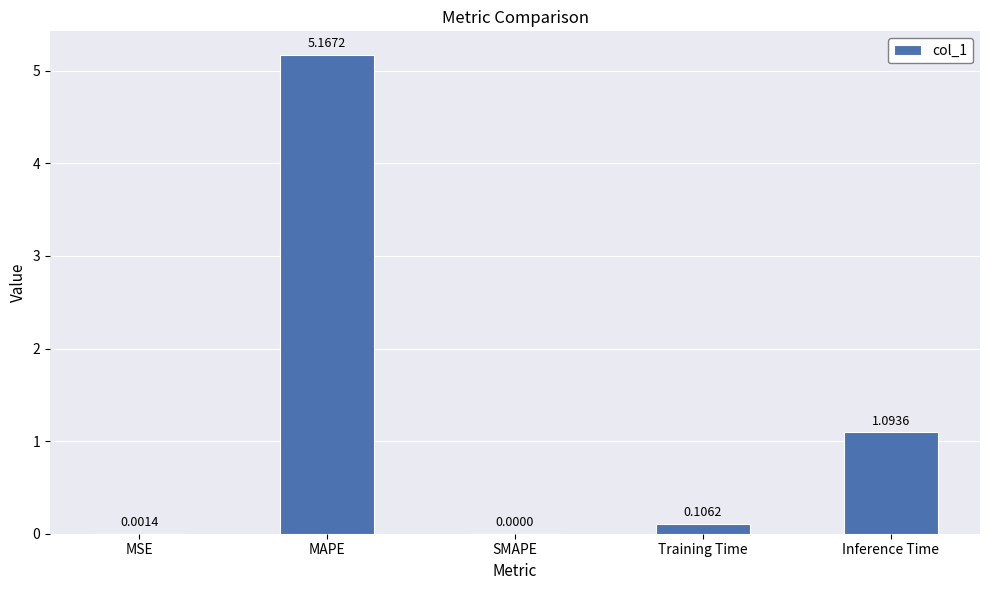

Which label corresponds to the largest value in the chart?

MAPE